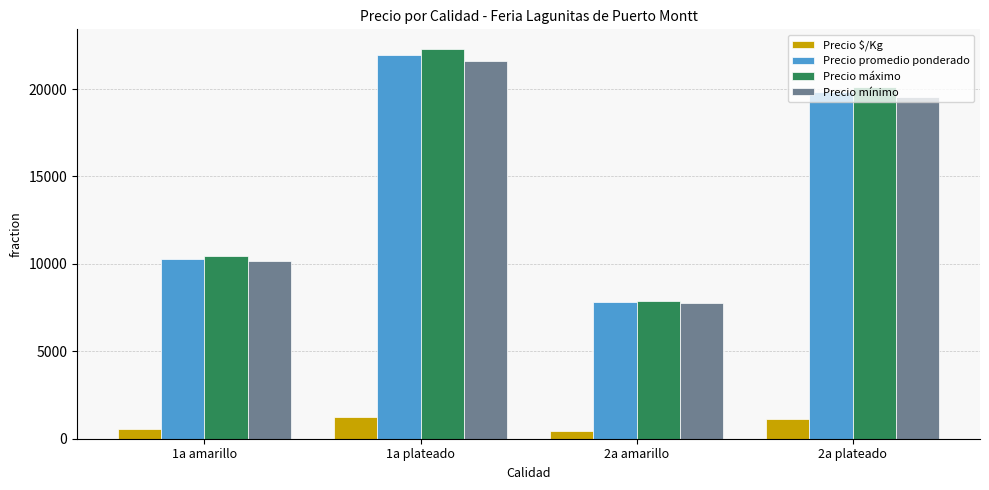

What is the smallest value displayed?

434.6